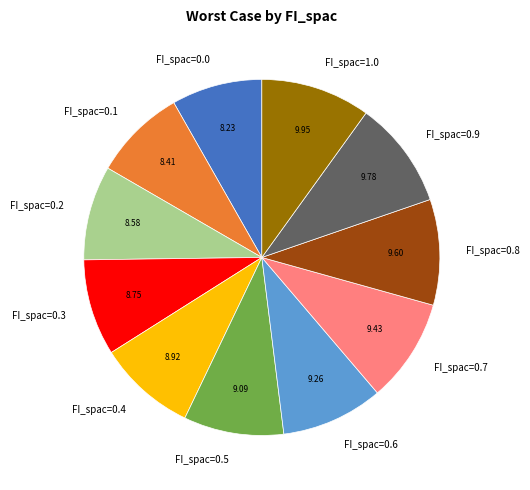

Combined, do FI_spac=0.6 and FI_spac=0.7 account for over 50%?

No